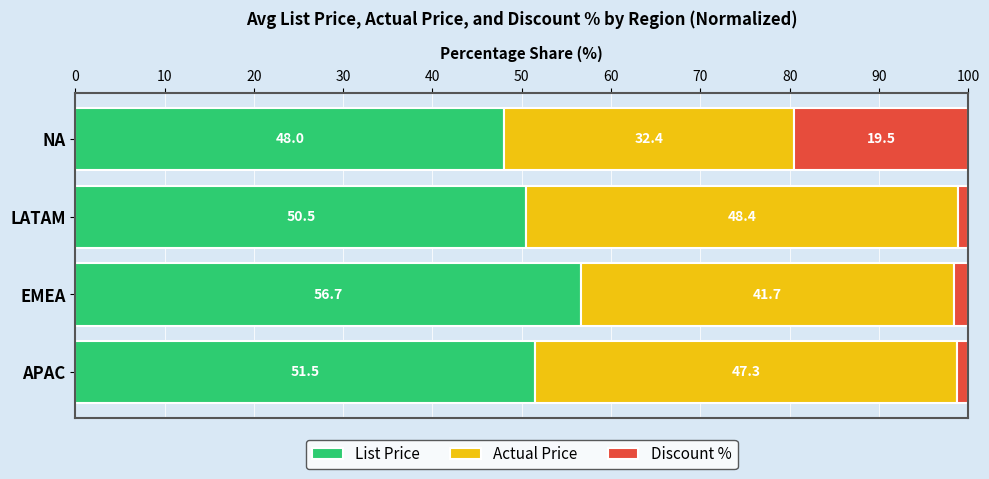

At which label does List Price reach its peak?

EMEA